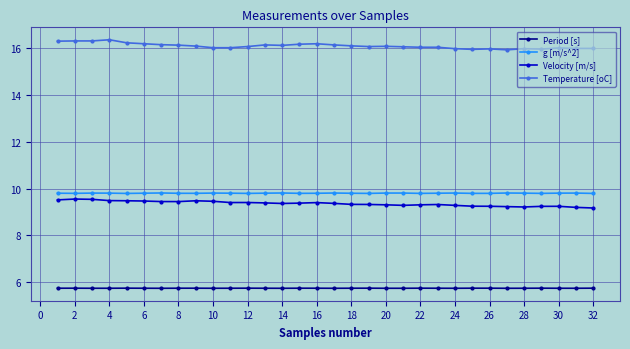

True or false: g [m/s^2] and Period [s] intersect in this chart.

False